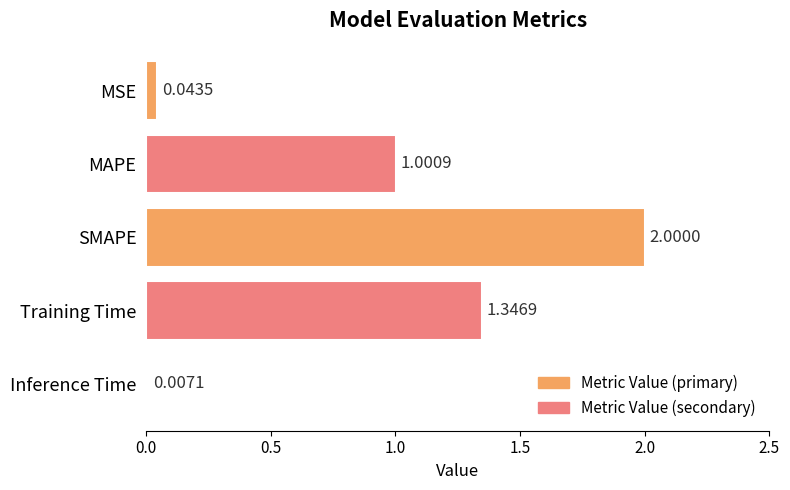

Which category has the highest value across all series?

SMAPE